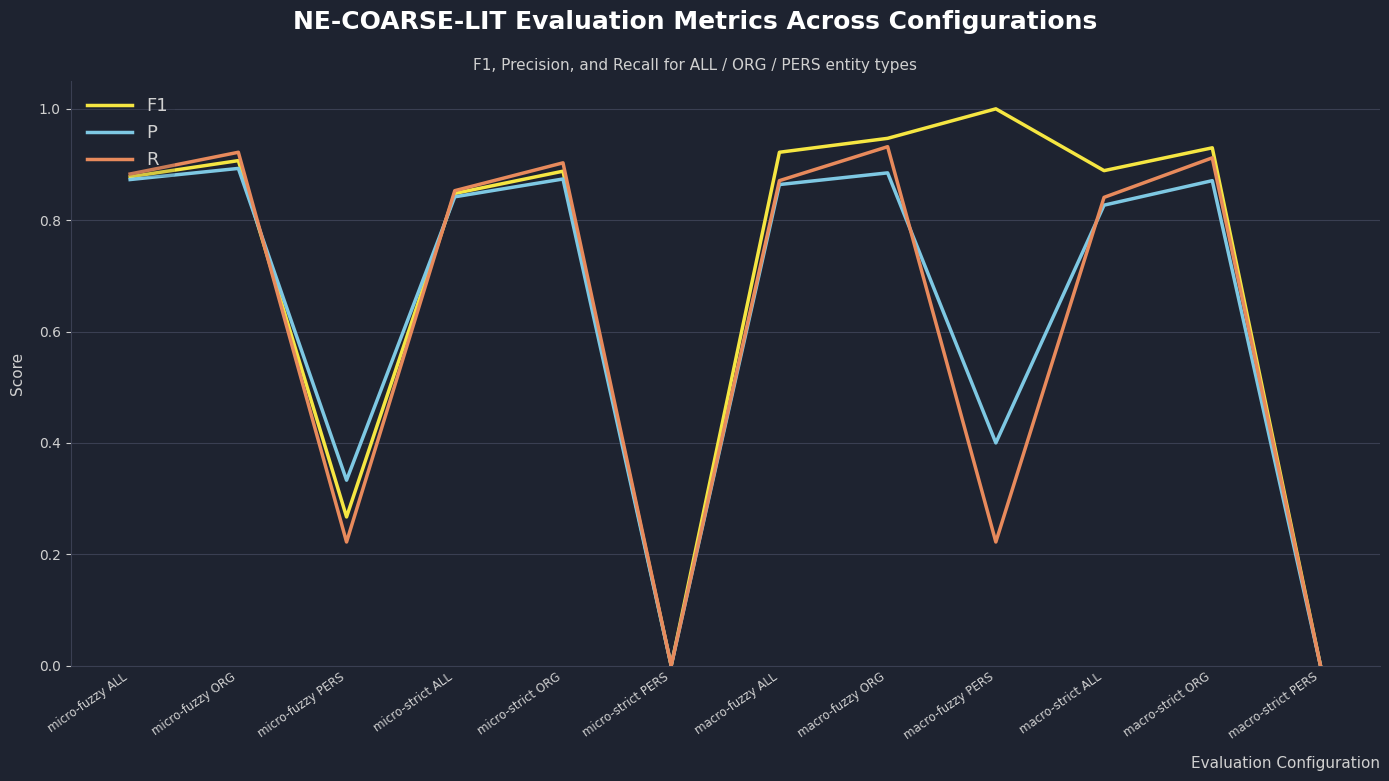

The value of R at macro-fuzzy ALL is 0.9. True or false?

True